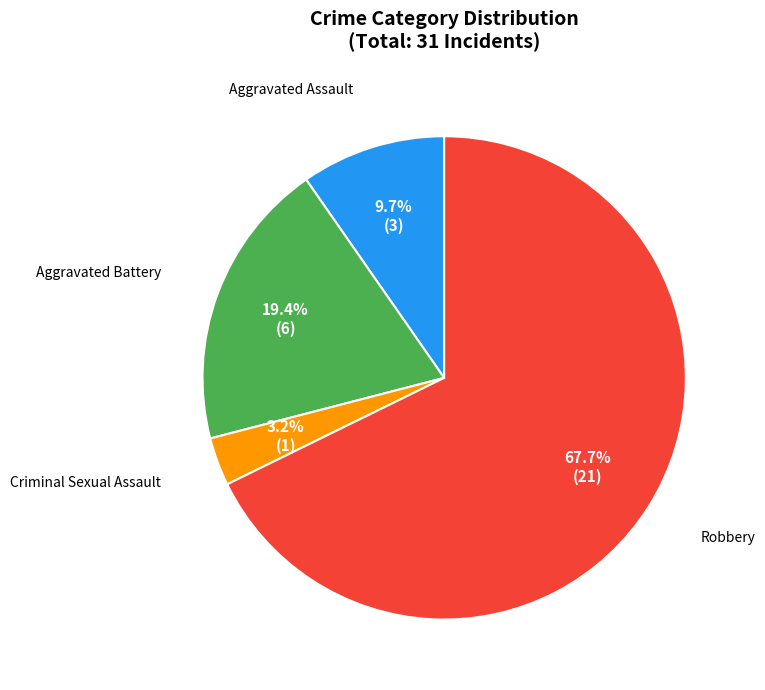

To the nearest percent, what is the average slice percentage?

25%